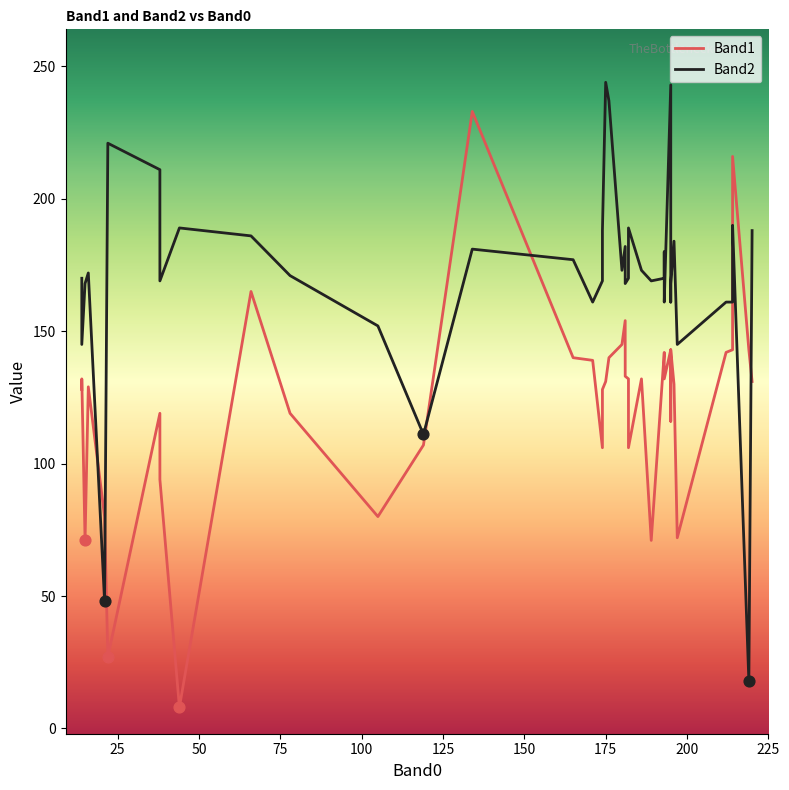

What are all the series names shown in the legend?

Band1, Band2